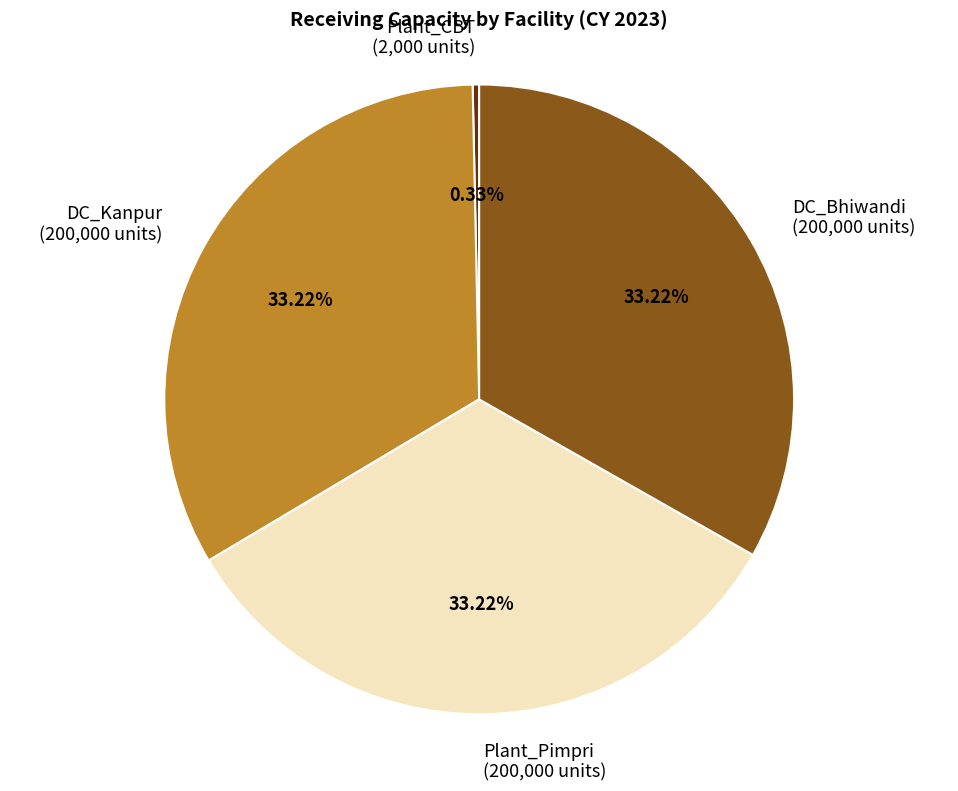

Combined, do Plant_Pimpri and DC_Bhiwandi account for over 50%?

Yes